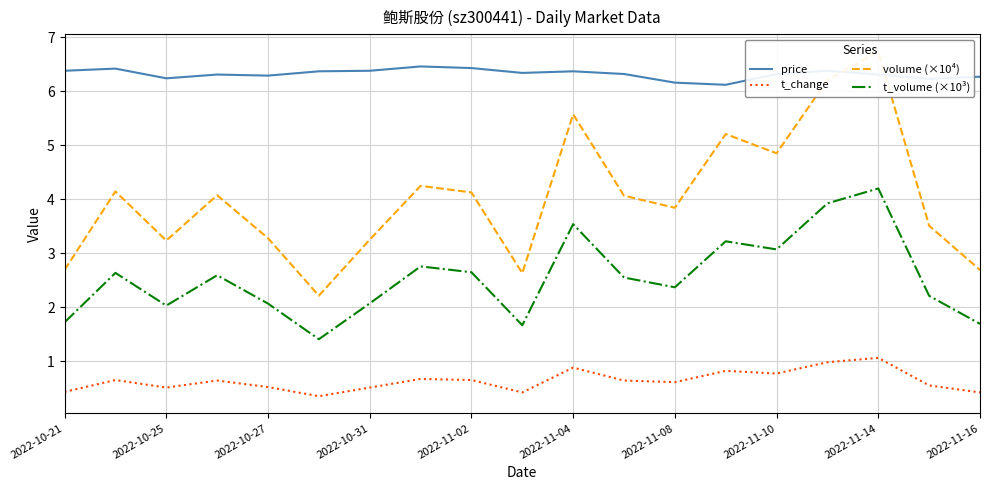

Which series has the largest range (max minus min)?

volume (×10⁴)